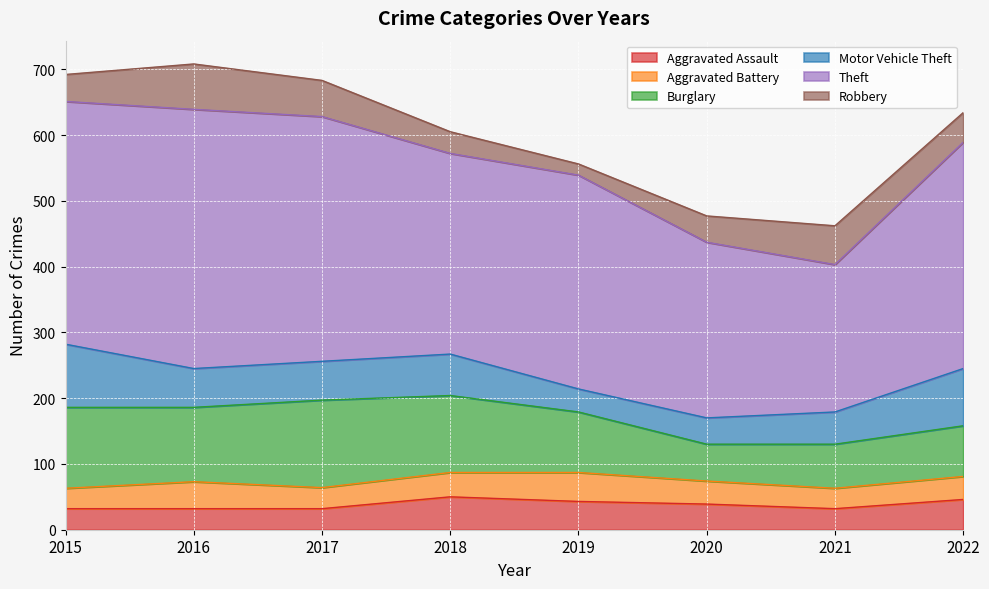

At which label does Aggravated Assault reach its minimum?

2015